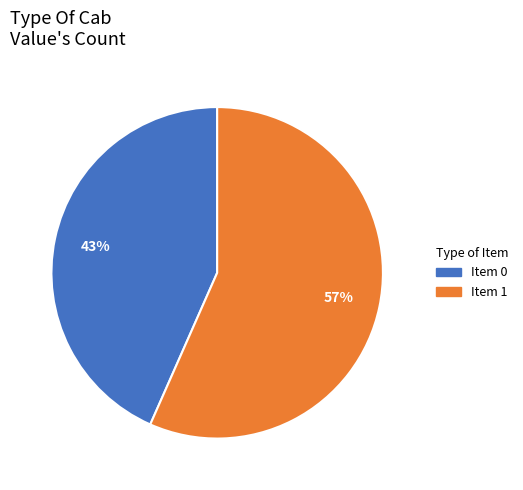

Does any single category account for the majority?

Yes